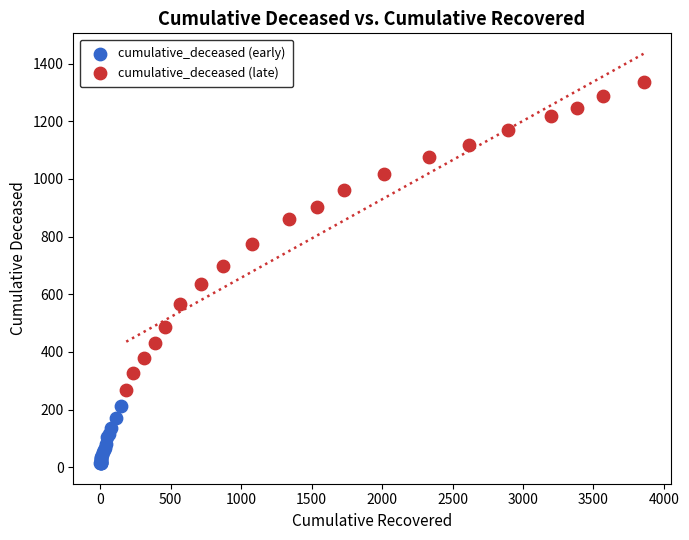

Which series contains the lowest Y value?

cumulative_deceased (early)